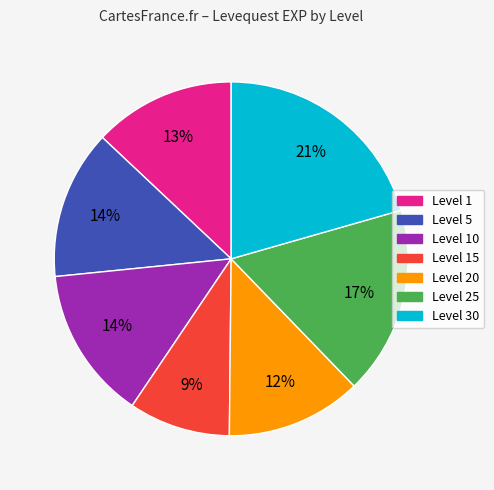

To the nearest percent, what is the average slice percentage?

14%